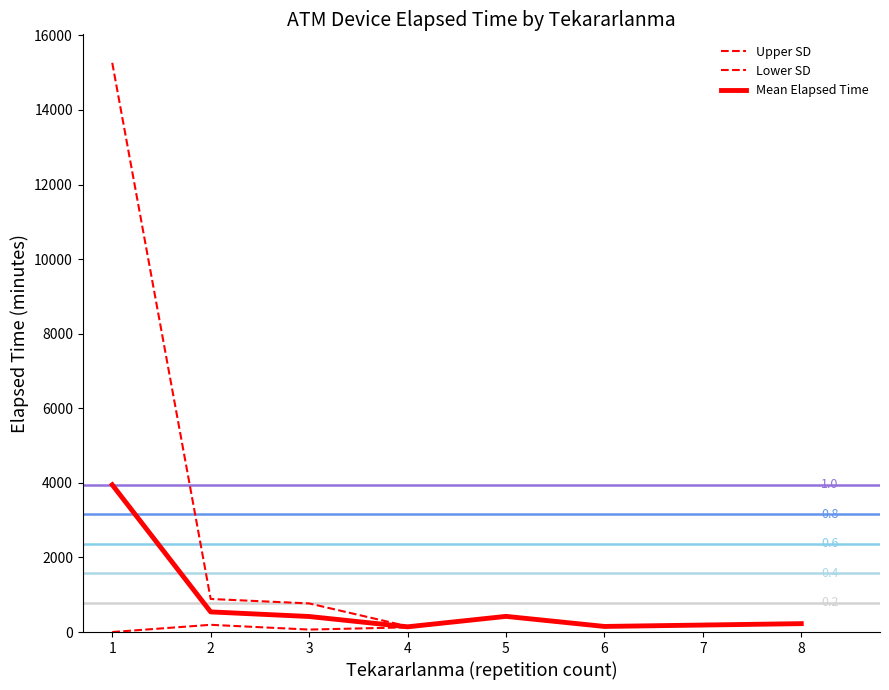

What is the maximum value shown in the chart?

15264.3